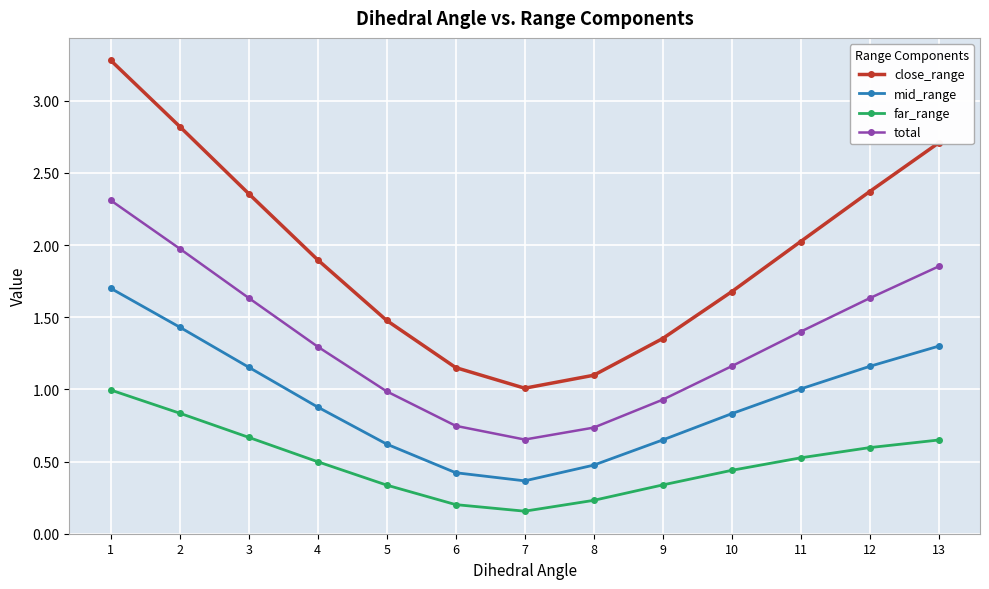

Is the value of total at 9 greater than the value of close_range at 2?

No